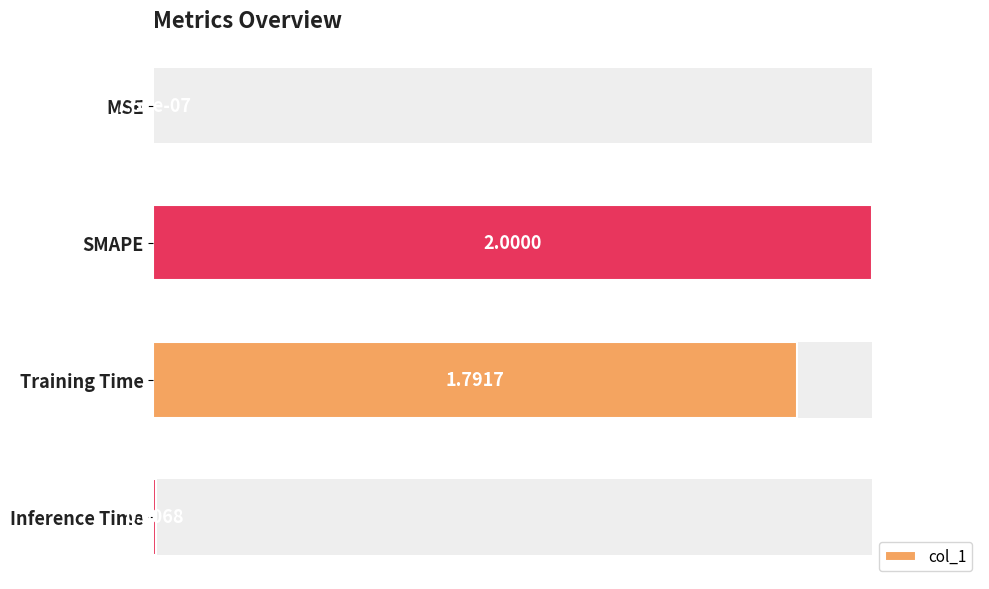

Is it true that the value at 0 is 0.0?

True